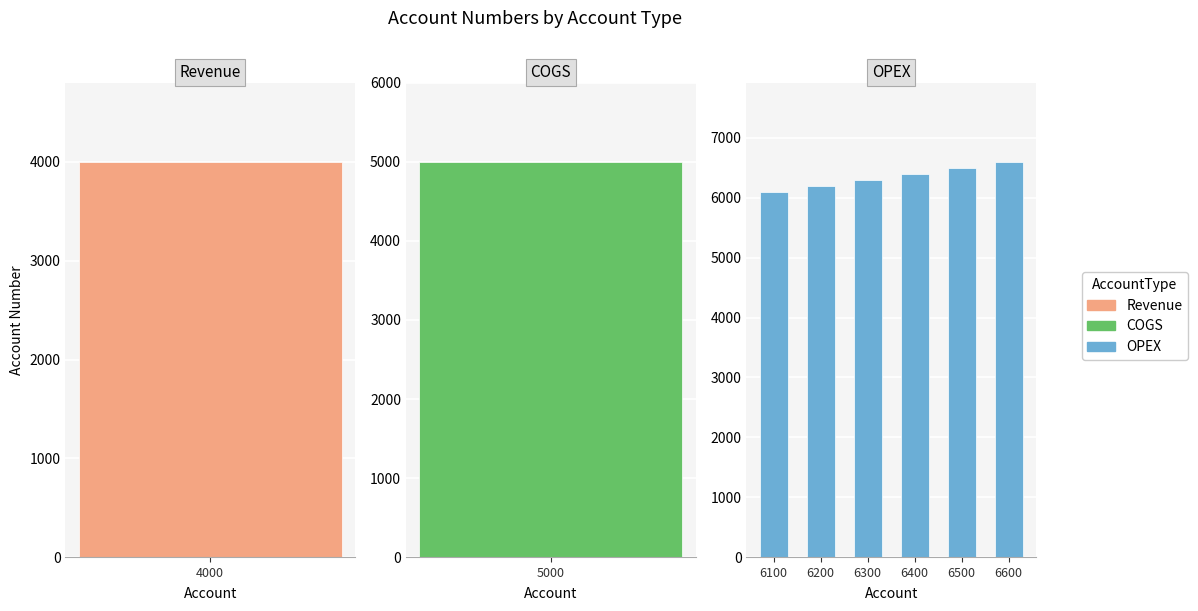

Which label corresponds to the smallest value in the chart?

6100